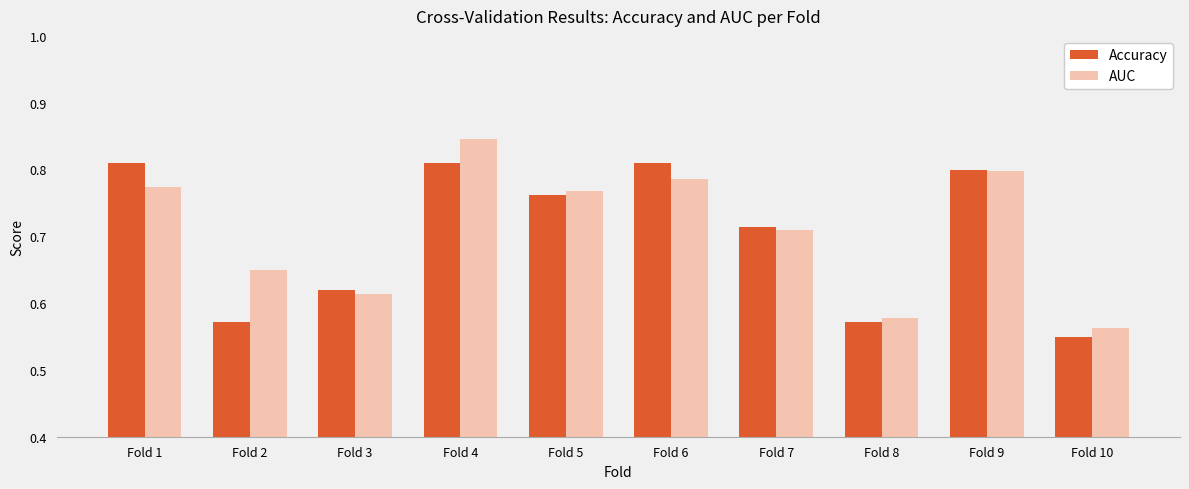

At which label does Accuracy reach its minimum?

Fold 10